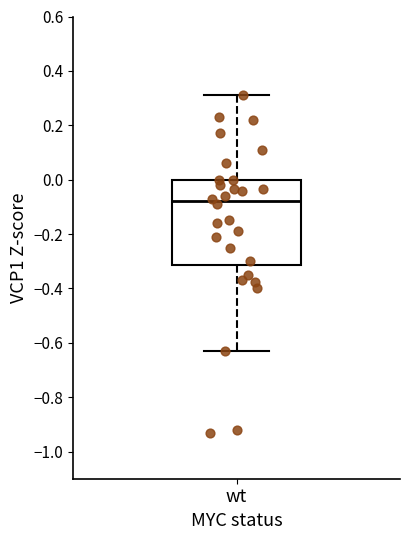

Read this box plot against the y-axis: the position of the median line, the range covered by the box, and the ends of both whiskers. The values are not printed on the chart, so give them approximately, as read against the axis.

median -0.08, box -0.32 to 0.00, whiskers -0.62 to 0.32